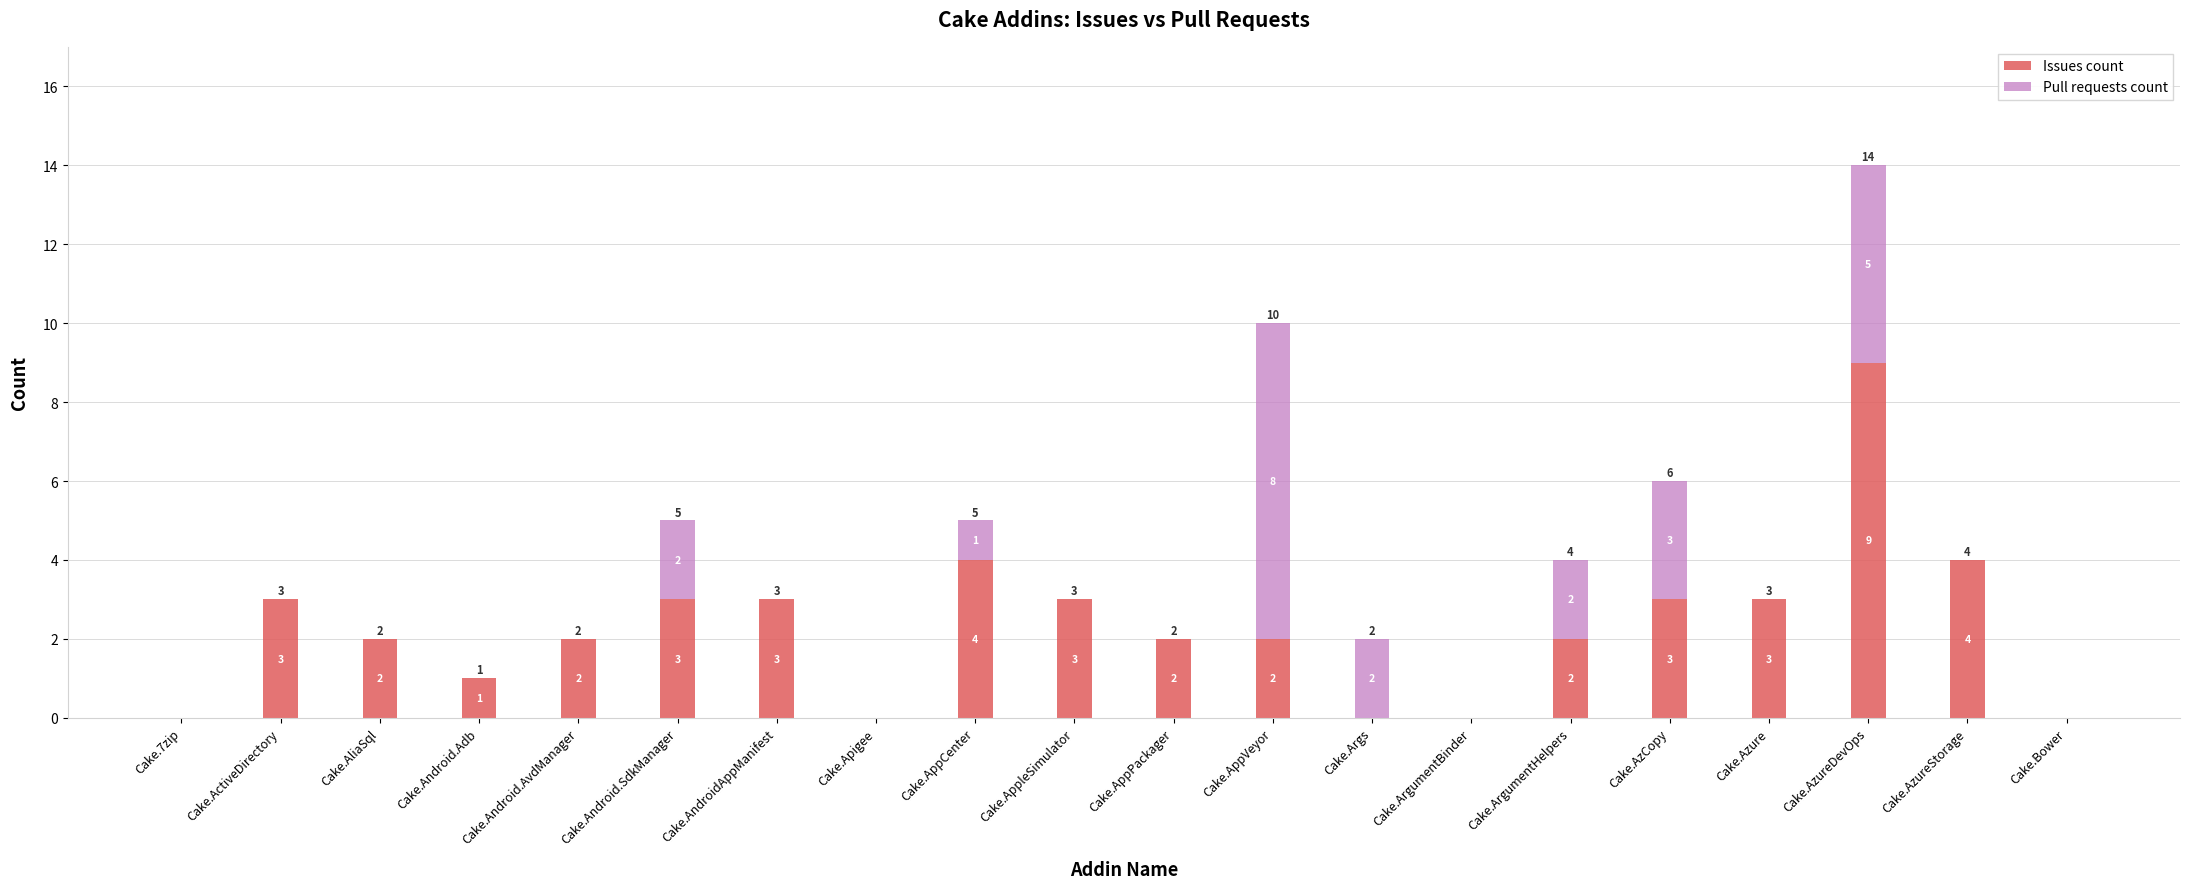

What is the maximum value for Issues count?

9